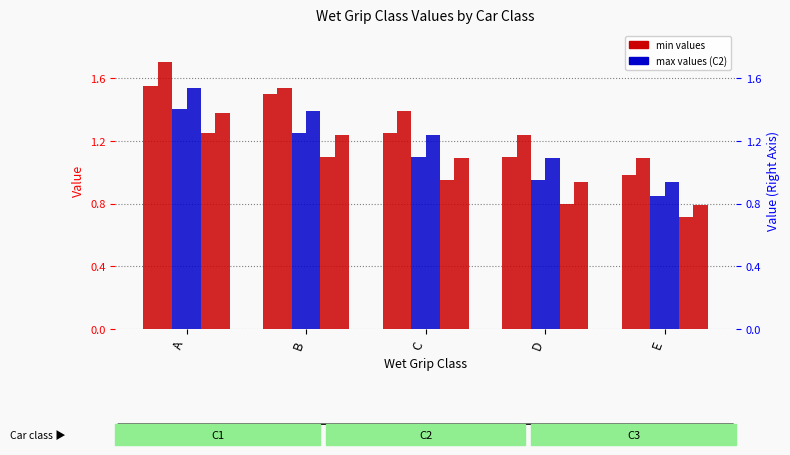

How many bars are there in each group?

6